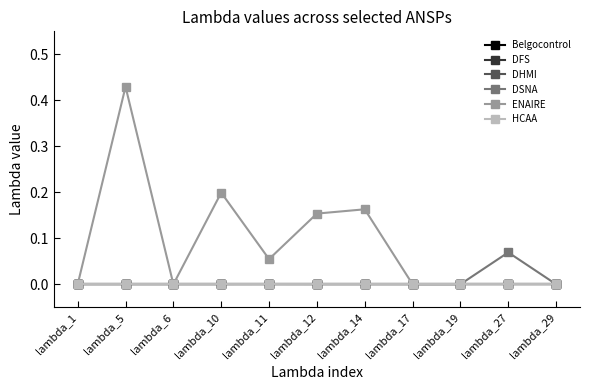

The value of DHMI at lambda_1 is 0.0. True or false?

True